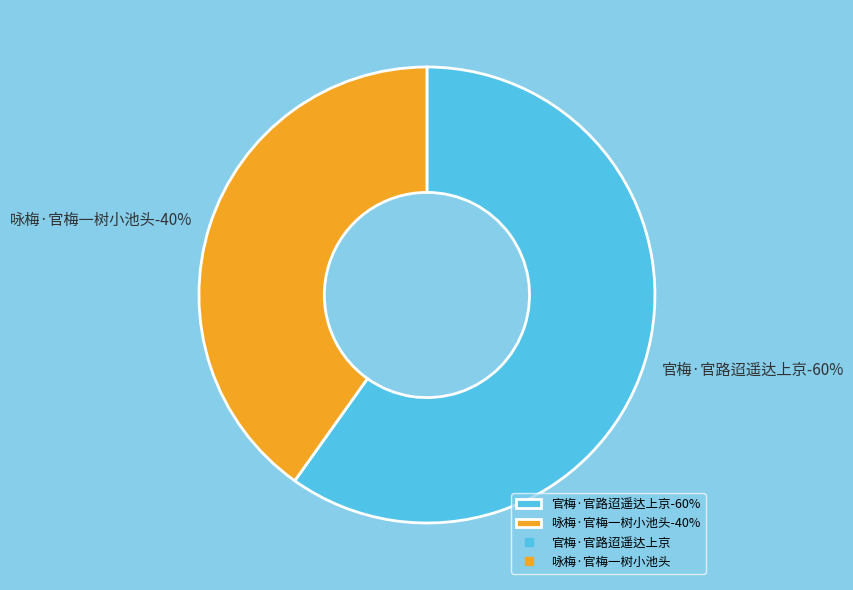

What is the majority slice?

官梅·官路迢遥达上京